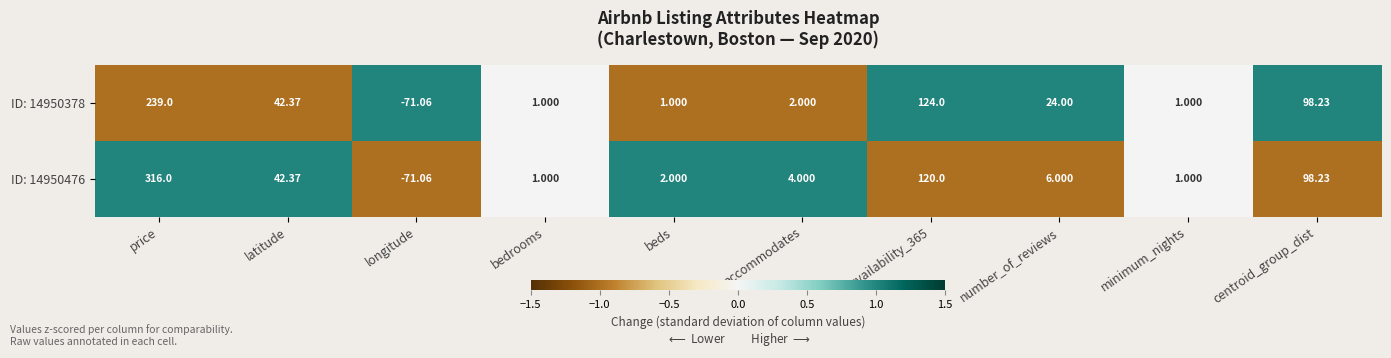

At how many categories does at least one series exceed 0?

9